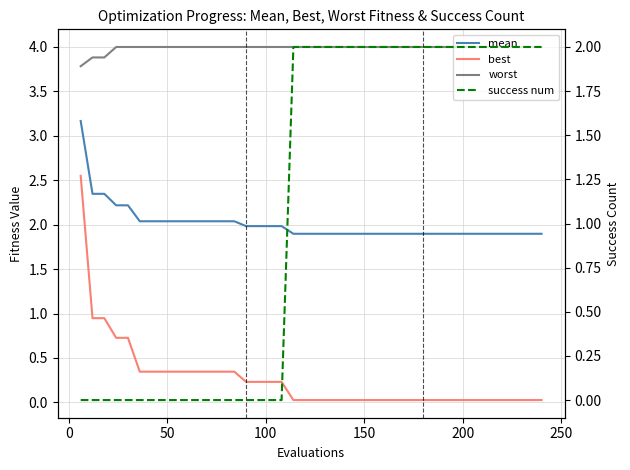

Reading right to left, list all the values displayed in this chart.

mean: 1.9	1.9	1.9	1.9	1.9	1.9	1.9	1.9	1.9	1.9	1.9	1.9	1.9	1.9	1.9	1.9	1.9	1.9	1.9	1.9	1.9	1.9	2.0	2.0	2.0	2.0	2.0	2.0	2.0	2.0	2.0	2.0	2.0	2.0	2.0	2.2	2.2	2.3	2.3	3.2
best: 0.0	0.0	0.0	0.0	0.0	0.0	0.0	0.0	0.0	0.0	0.0	0.0	0.0	0.0	0.0	0.0	0.0	0.0	0.0	0.0	0.0	0.0	0.2	0.2	0.2	0.2	0.3	0.3	0.3	0.3	0.3	0.3	0.3	0.3	0.3	0.7	0.7	0.9	0.9	2.5
worst: 4.0	4.0	4.0	4.0	4.0	4.0	4.0	4.0	4.0	4.0	4.0	4.0	4.0	4.0	4.0	4.0	4.0	4.0	4.0	4.0	4.0	4.0	4.0	4.0	4.0	4.0	4.0	4.0	4.0	4.0	4.0	4.0	4.0	4.0	4.0	4.0	4.0	3.9	3.9	3.8
success num: 2.0	2.0	2.0	2.0	2.0	2.0	2.0	2.0	2.0	2.0	2.0	2.0	2.0	2.0	2.0	2.0	2.0	2.0	2.0	2.0	2.0	2.0	0.0	0.0	0.0	0.0	0.0	0.0	0.0	0.0	0.0	0.0	0.0	0.0	0.0	0.0	0.0	0.0	0.0	0.0